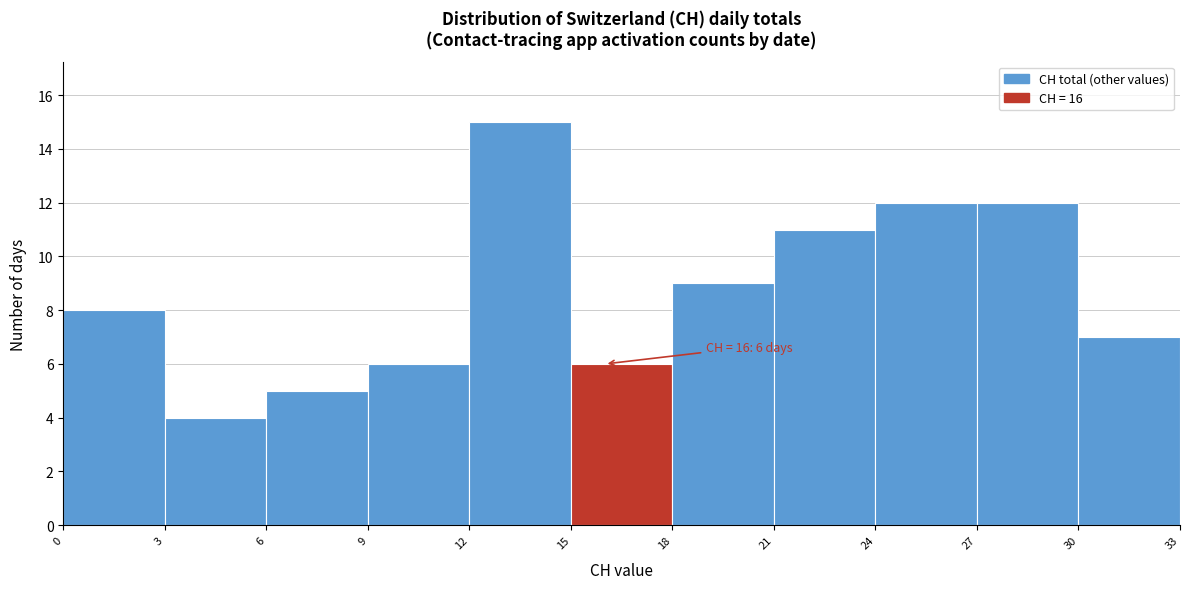

Over which range of the x-axis is the bar tallest?

12 to 15